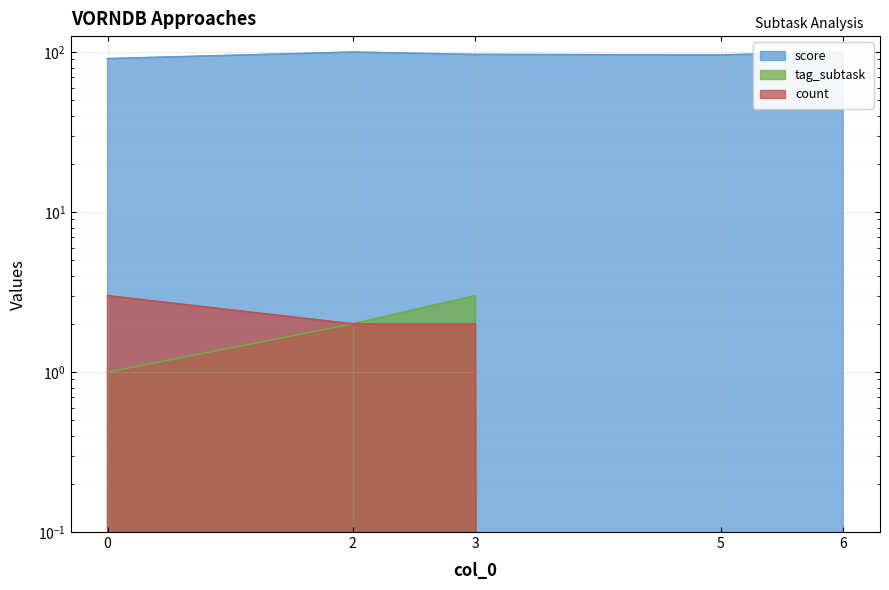

What is the average value of the tag_subtask series?

1.2